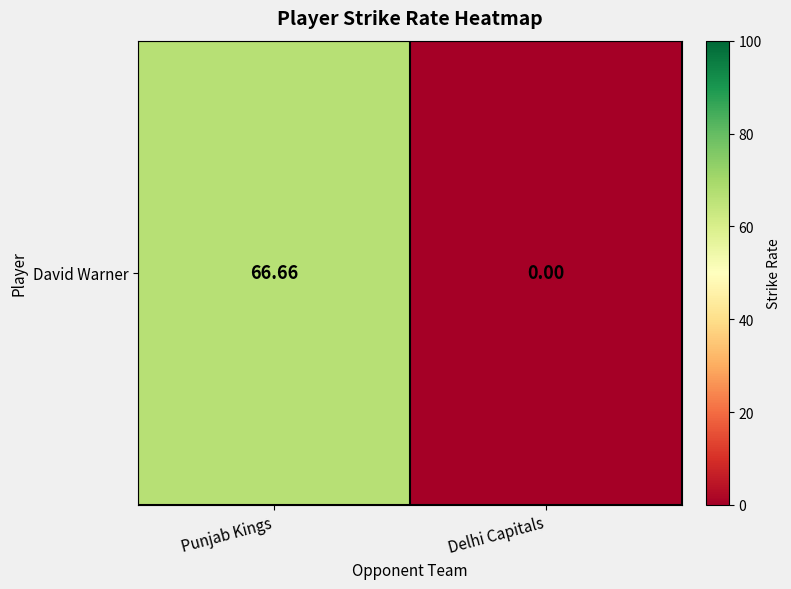

The chart shows a value of 0.0 at Delhi Capitals. True or false?

True